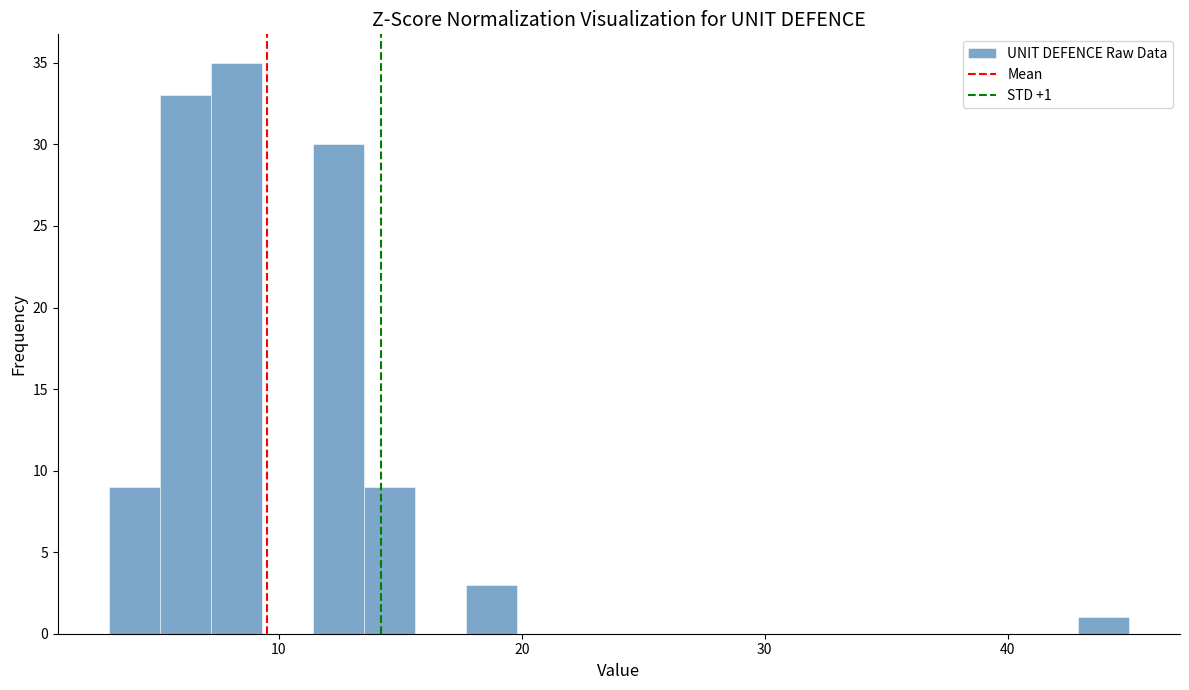

Around what value on the x-axis is the tallest bar? Give the approximate position of its centre, as read against the axis.

8